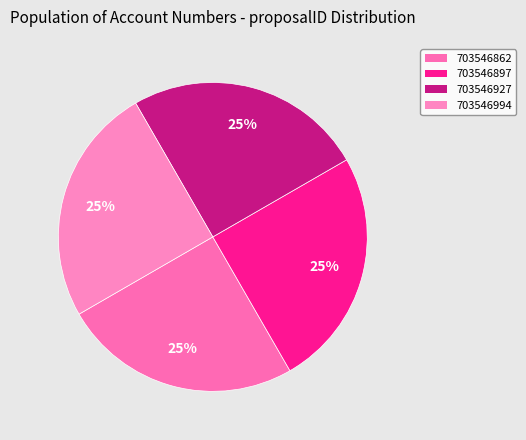

Which slice is the smallest?

703546862